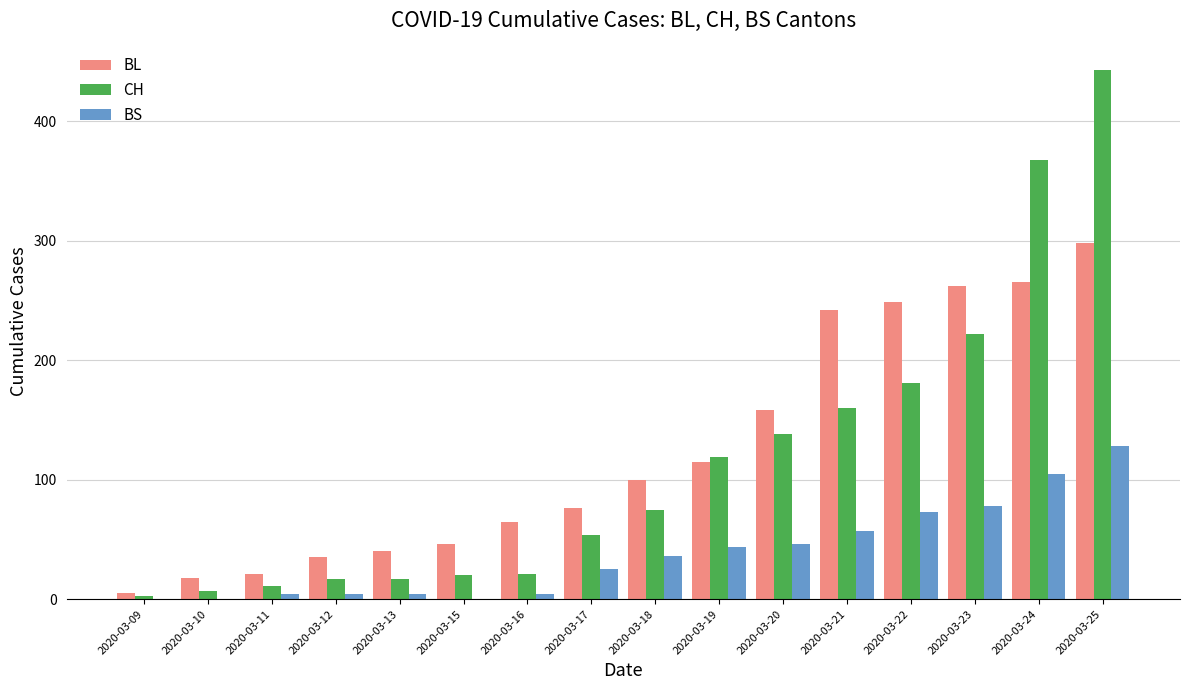

Which series changed the most between 2020-03-12 and 2020-03-20?

BL